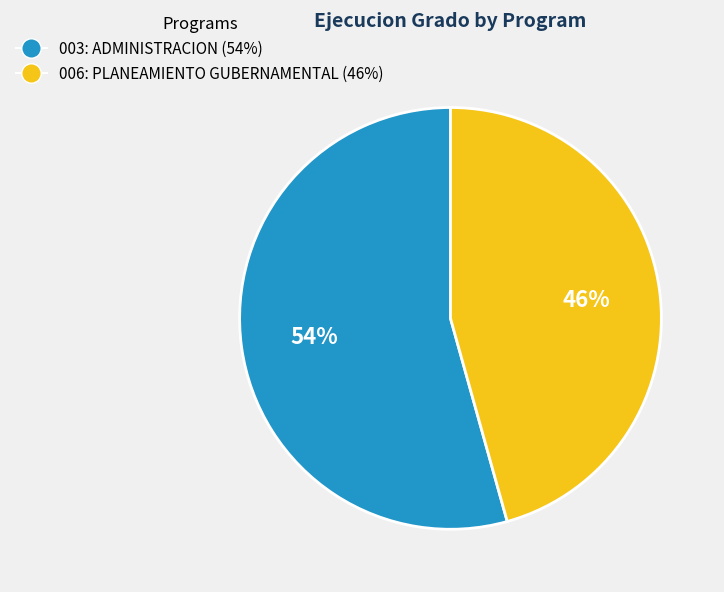

To the nearest percent, what percentage of the pie is 003: ADMINISTRACION?

54%